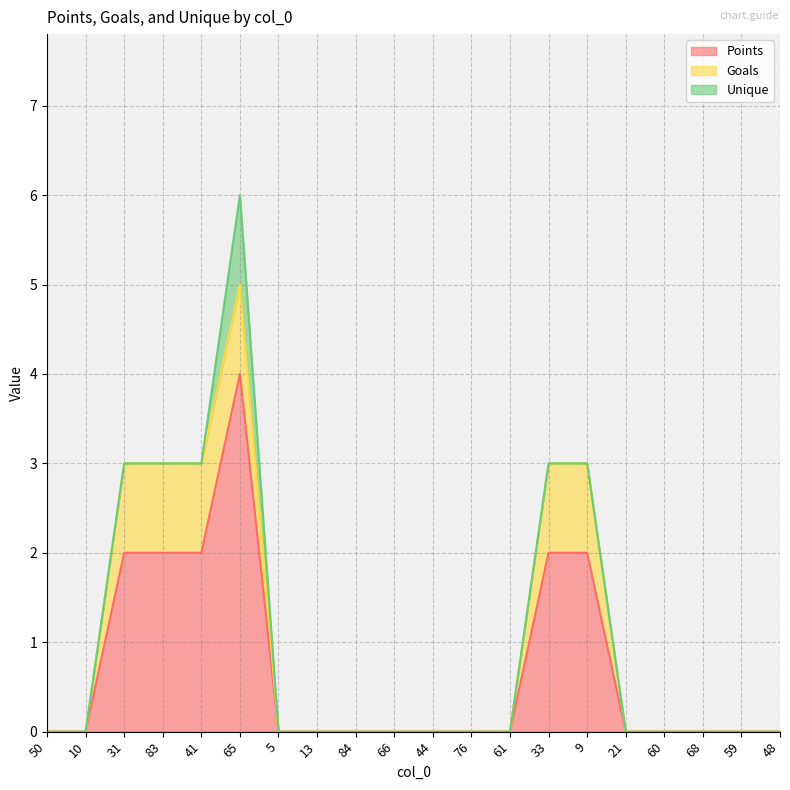

True or false: Unique and Points intersect in this chart.

False